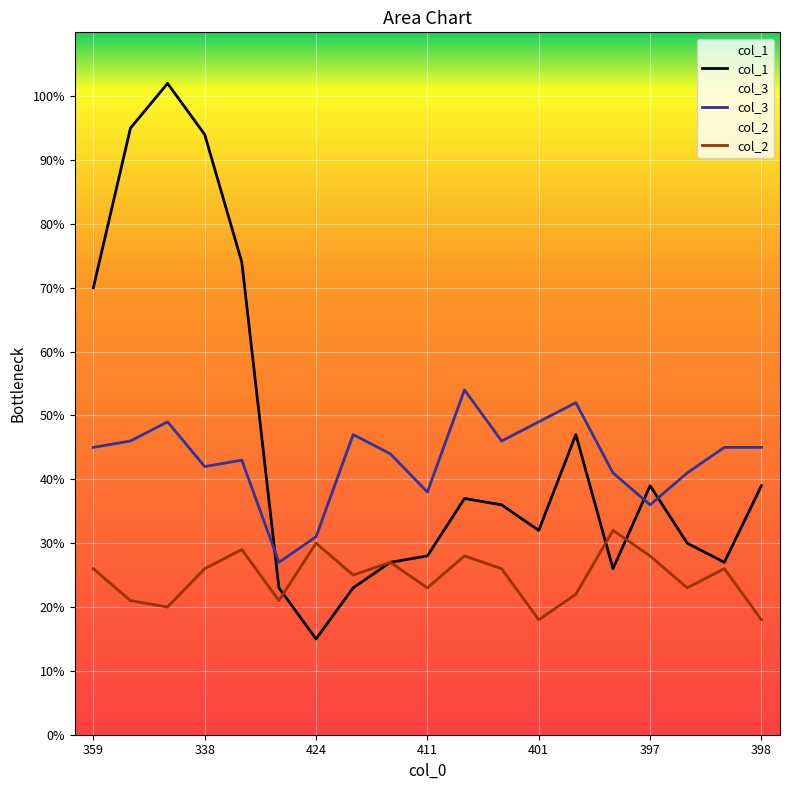

At which label is col_2 closest to 25?

7